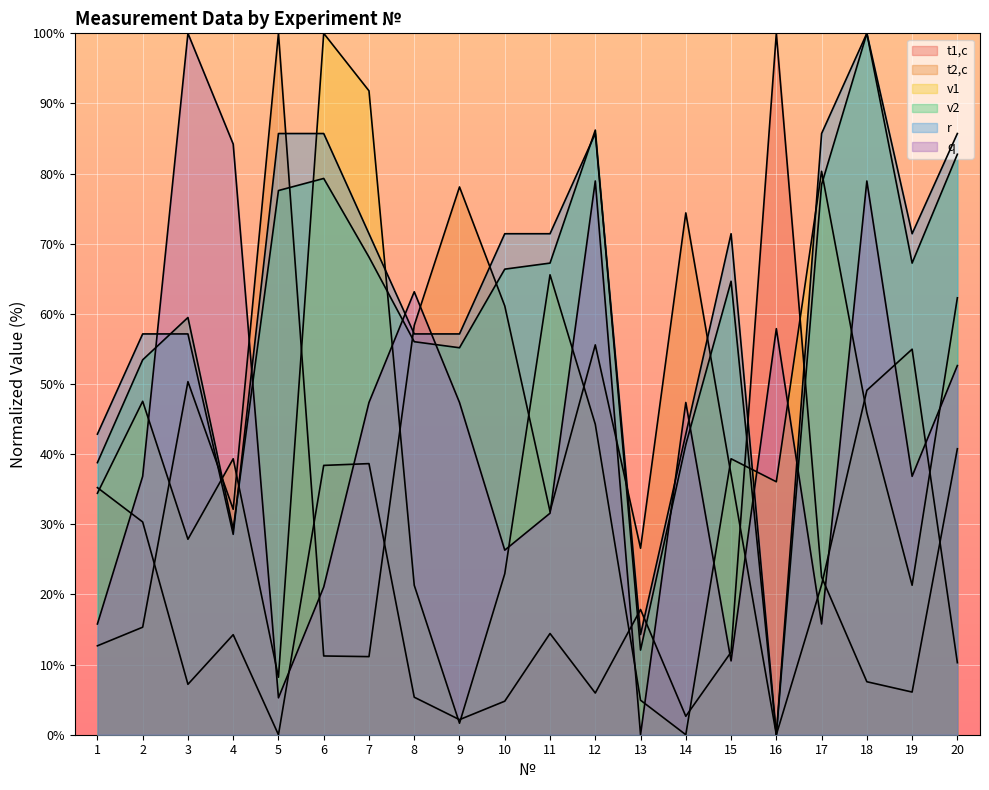

Count the number of categories in the chart.

20